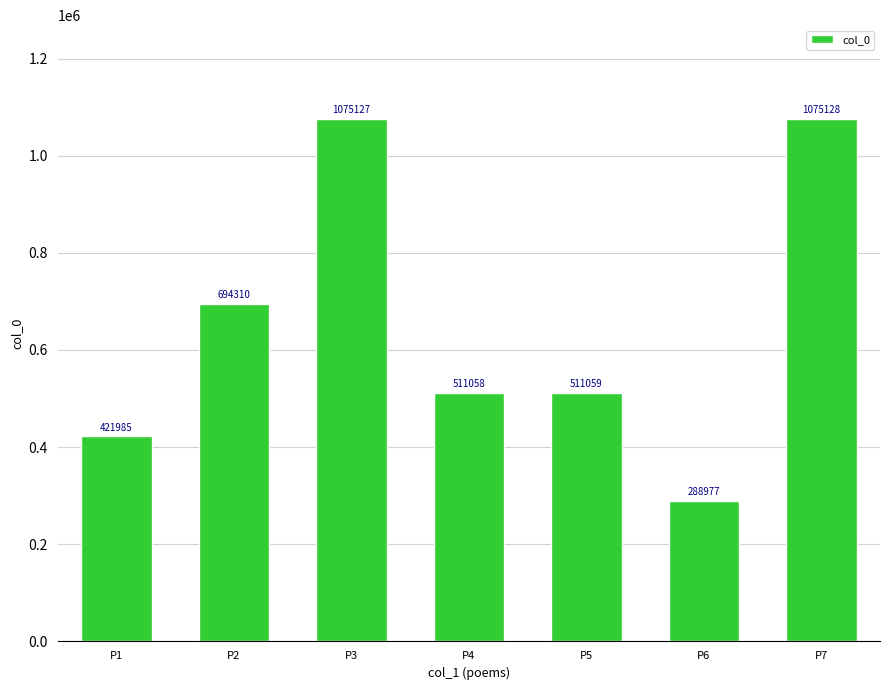

Reading left to right, transcribe all the data shown in this chart.

P1=421985	P2=694310	P3=1075127	P4=511058	P5=511059	P6=288977	P7=1075128